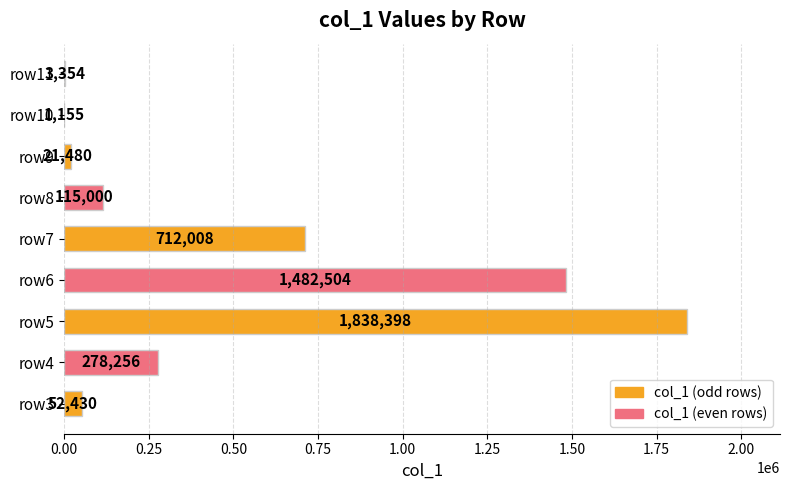

Reading bottom to top, transcribe all the data shown in this chart.

row3=52430	row4=278256	row5=1838398	row6=1482504	row7=712008	row8=115000	row9=21480	row10=1155	row11=3354